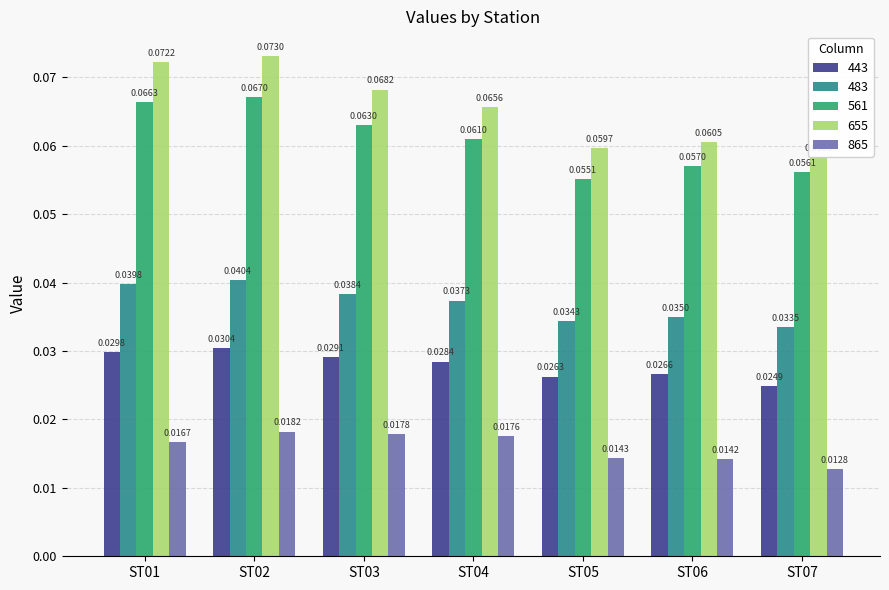

How many groups of bars are there?

7